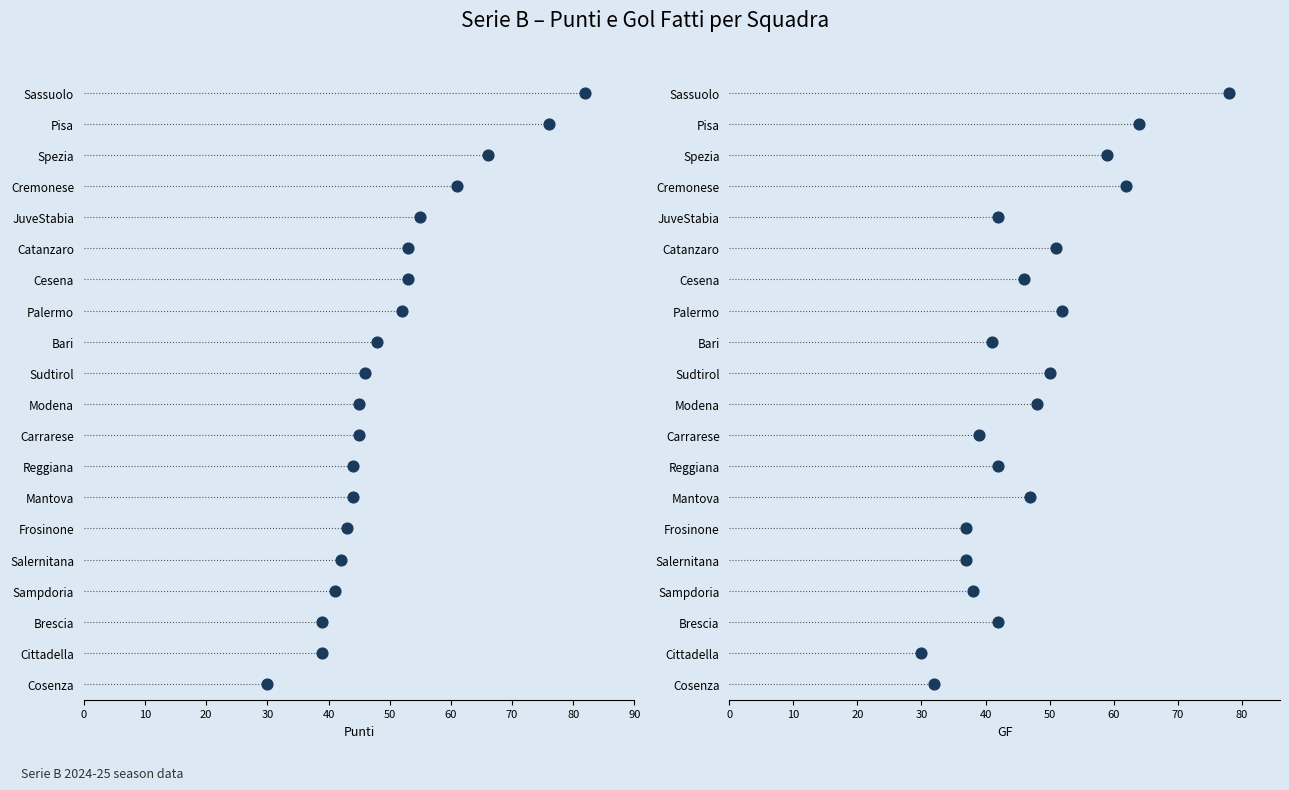

Which series has the largest total across all categories?

Punti